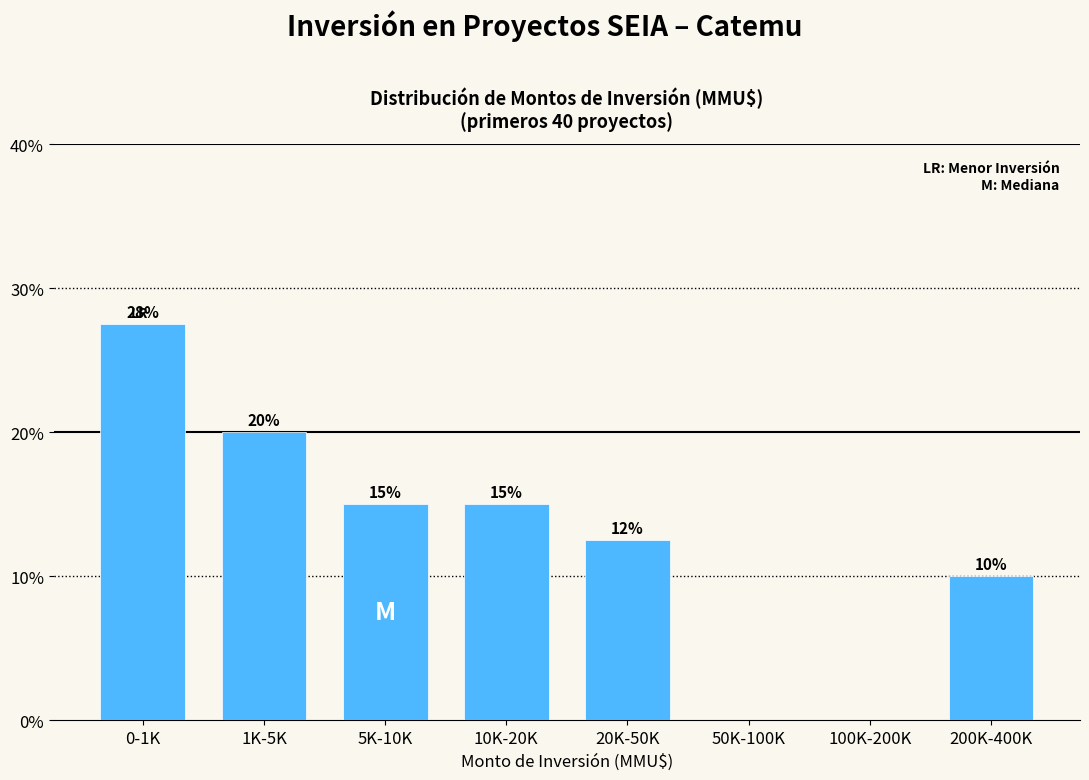

Is it true that the value at 200K-400K is 14.2?

False